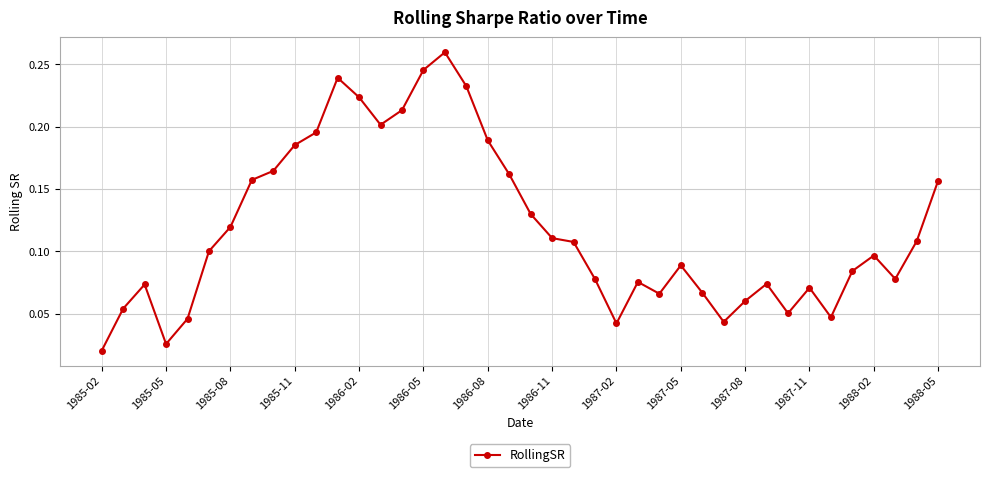

At which category does the chart reach its minimum across all series?

1985-02